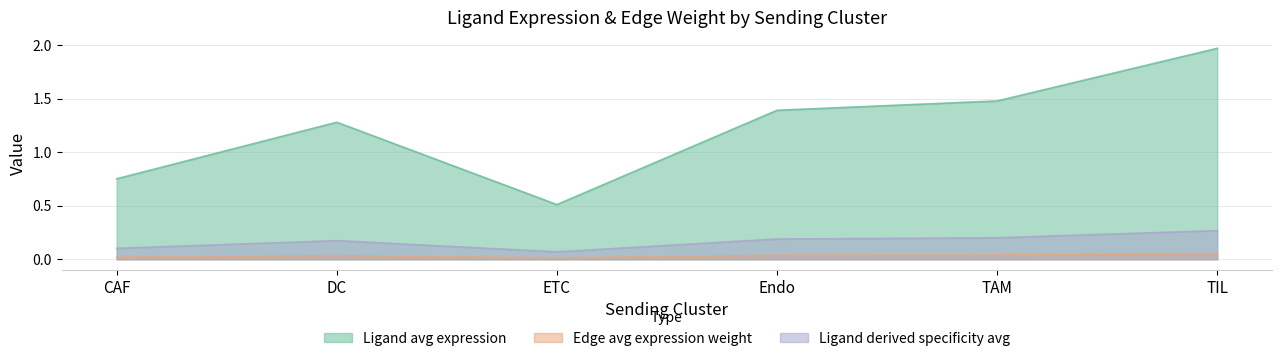

Is it true that Ligand derived specificity avg equals 0.0 at CAF?

False